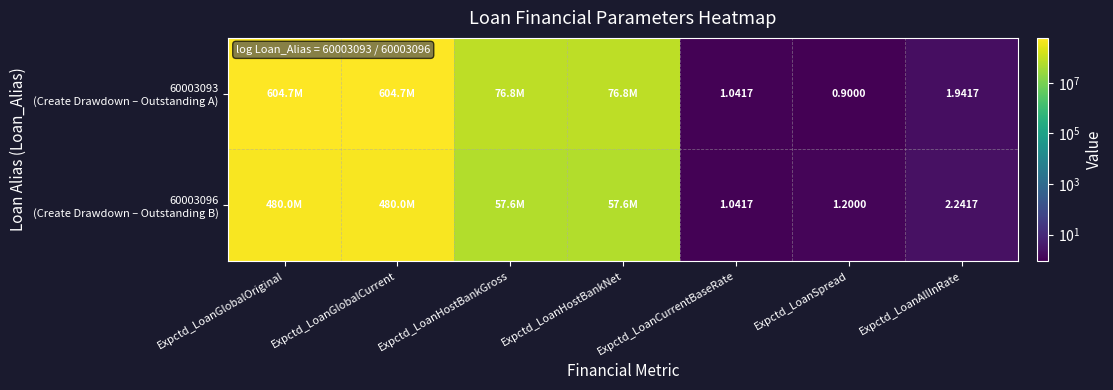

At Expctd_LoanHostBankGross, list the series in order from largest to smallest.

60003093 (Create Drawdown – Outstanding A), 60003096 (Create Drawdown – Outstanding B)